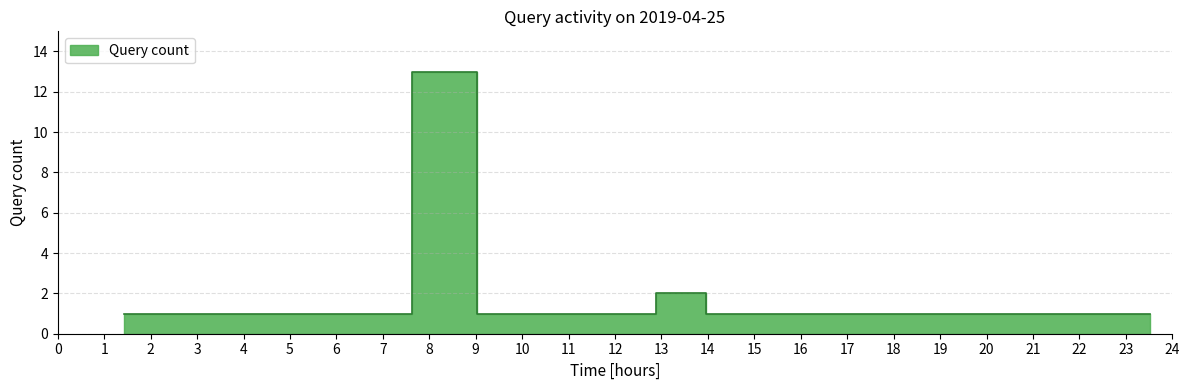

List the labels in order of value, largest first.

07:37, 12:53, 01:26, 01:50, 06:35, 09:01, 09:15, 09:43, 11:37, 11:59, 13:57, 14:21, 17:02, 17:23, 17:50, 18:02, 21:06, 23:31